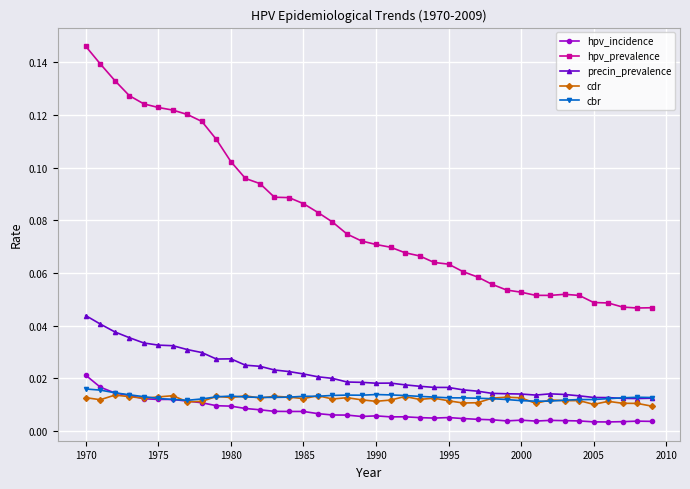

True or false: cbr has more than 1 points higher than both neighbors.

True